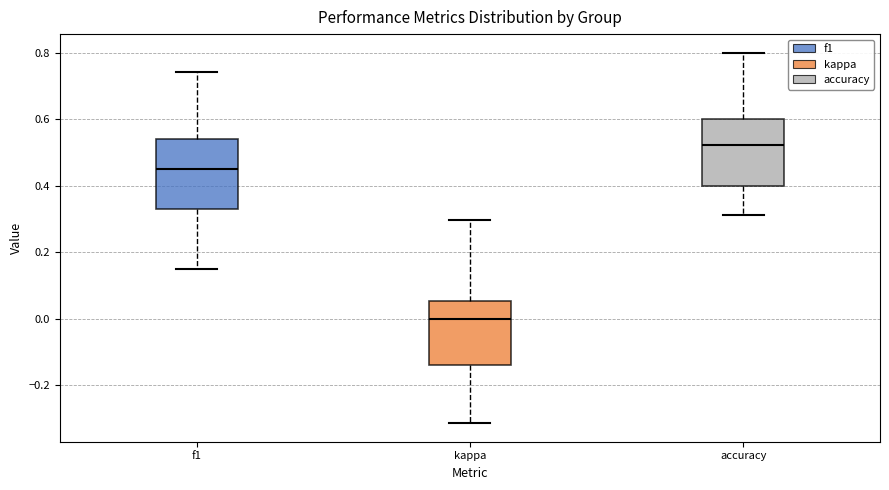

Which box's median line is the highest?

accuracy